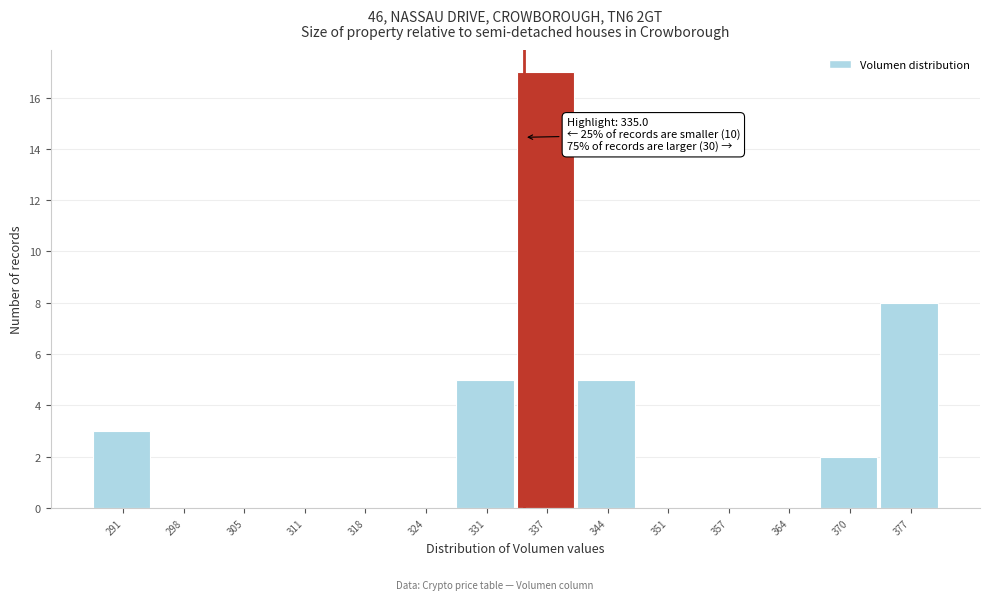

Over which range of the x-axis is the bar tallest?

334 to 341